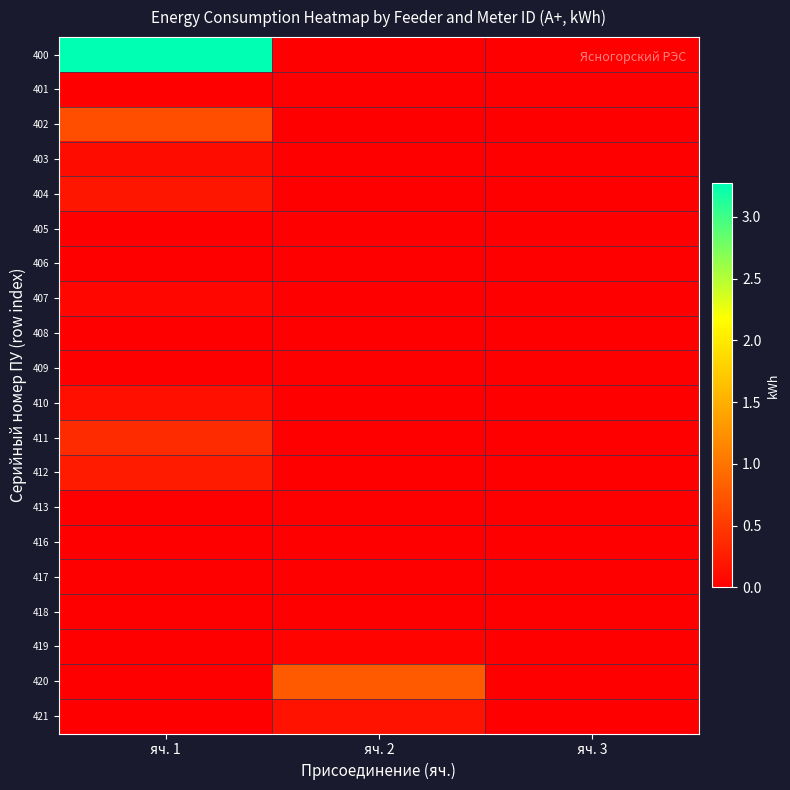

Reading left to right, what are all the values shown in this chart?

row_0: 3.3	0.0	0.0
row_1: 0.0	0.0	0.0
row_2: 0.7	0.0	0.0
row_3: 0.1	0.0	0.0
row_4: 0.2	0.0	0.0
row_5: 0.0	0.0	0.0
row_6: 0.0	0.0	0.0
row_7: 0.1	0.0	0.0
row_8: 0.0	0.0	0.0
row_9: 0.0	0.0	0.0
row_10: 0.1	0.0	0.0
row_11: 0.4	0.0	0.0
row_12: 0.2	0.0	0.0
row_13: 0.0	0.0	0.0
row_14: 0.0	0.0	0.0
row_15: 0.0	0.0	0.0
row_16: 0.0	0.0	0.0
row_17: 0.0	0.0	0.0
row_18: 0.0	0.8	0.0
row_19: 0.0	0.2	0.0